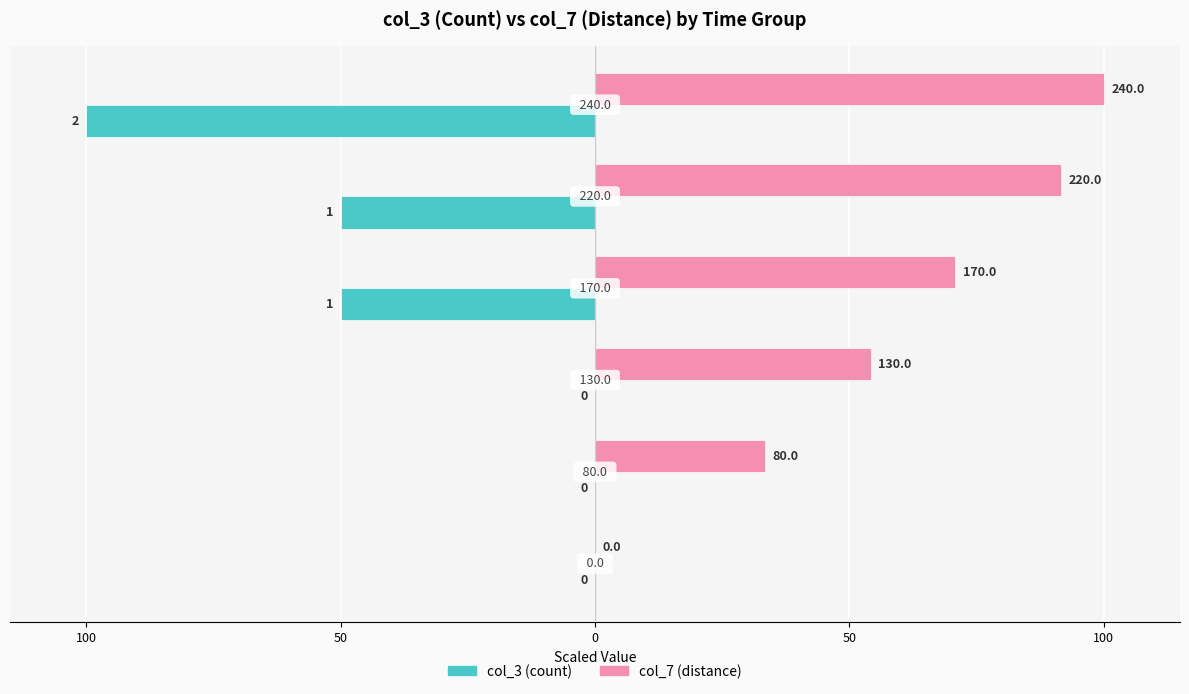

Rank the series by their maximum value, from lowest to highest.

col_3 (count), col_7 (distance)